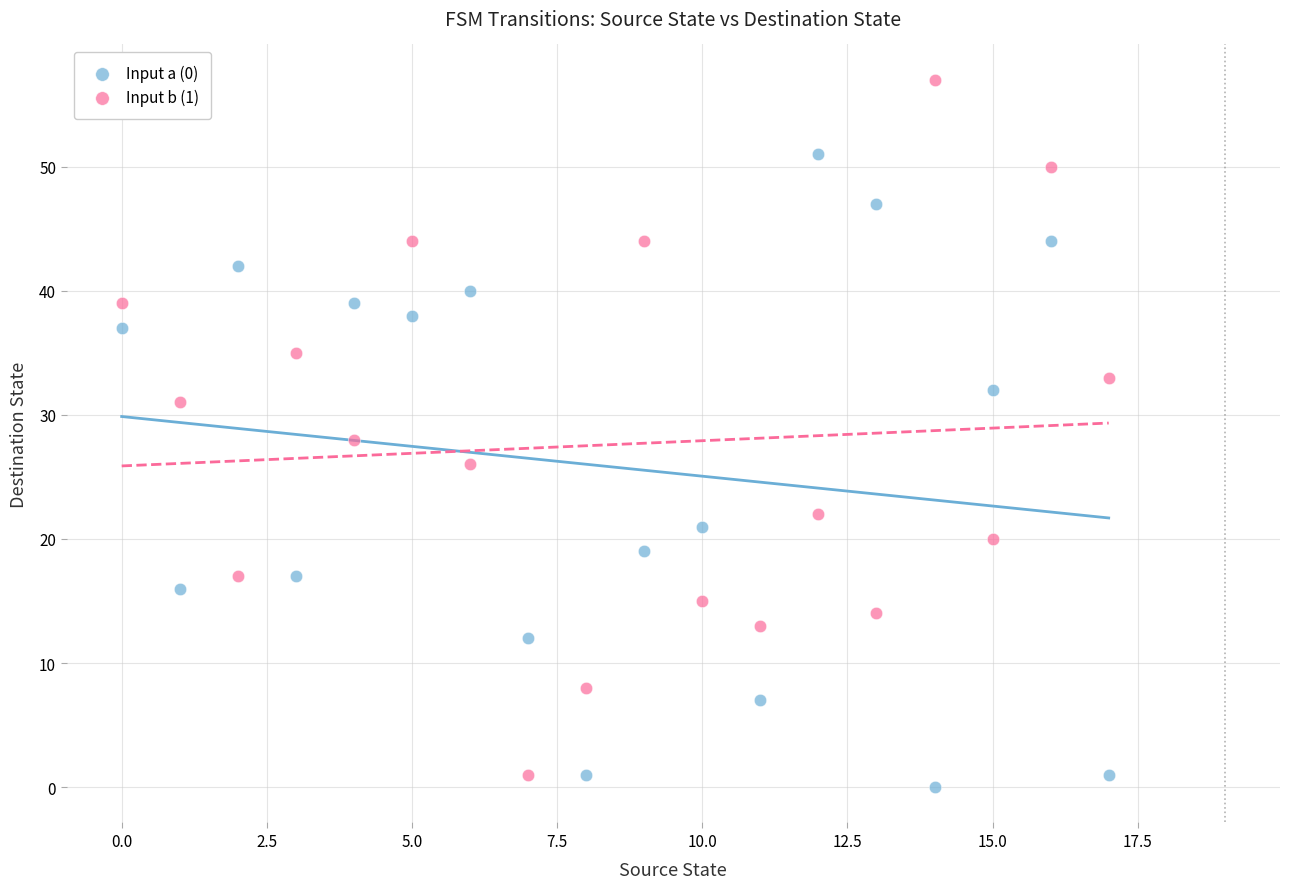

Which series contains the highest Y value?

Input b (1)